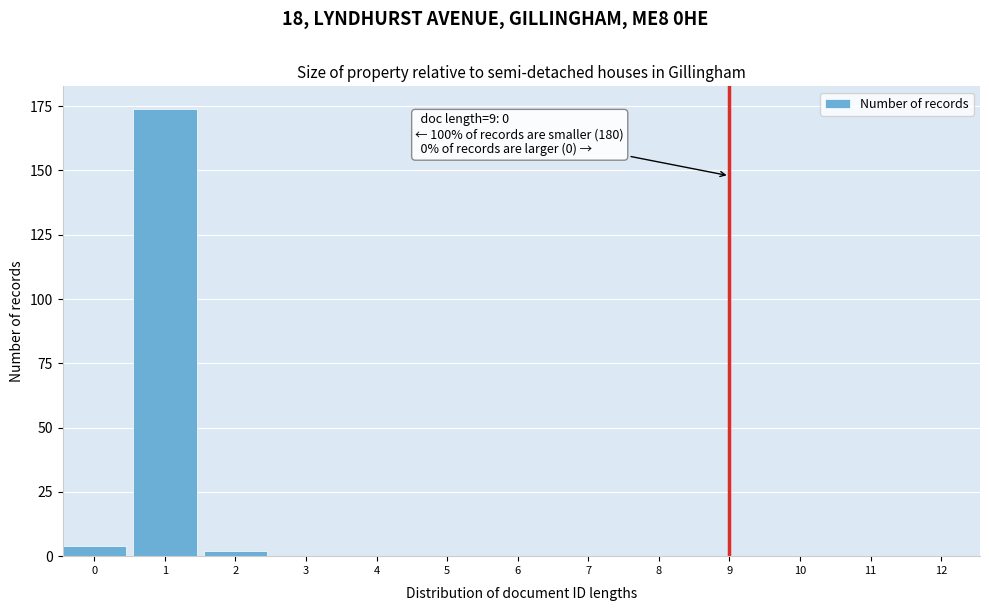

Reading right to left, transcribe all the data shown in this chart.

12=0	11=0	10=0	9=0	8=0	7=0	6=0	5=0	4=0	3=0	2=2	1=174	0=4